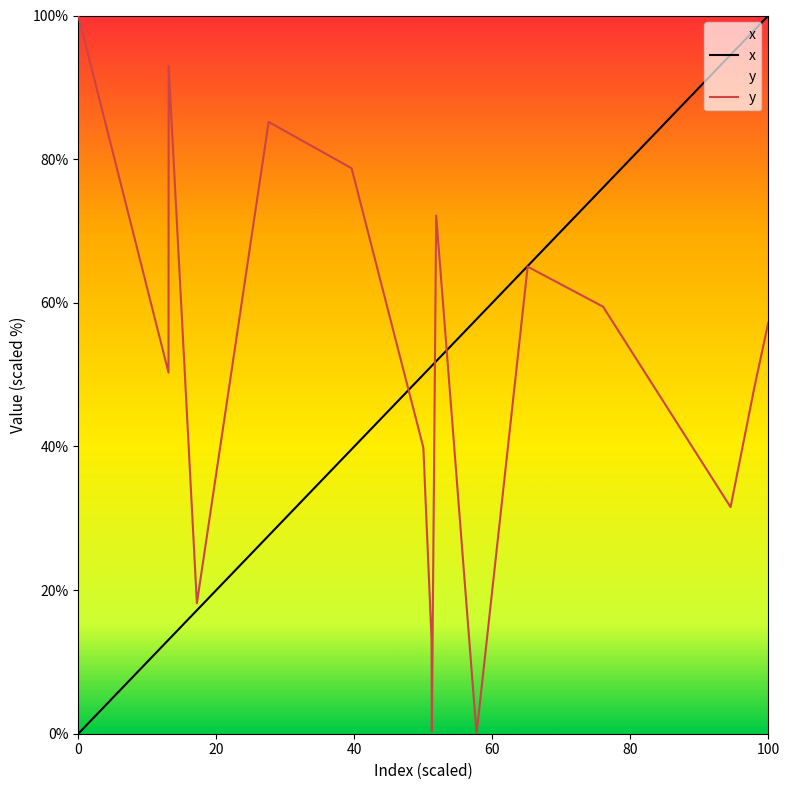

List the series in order of their overall mean, highest first.

y, x